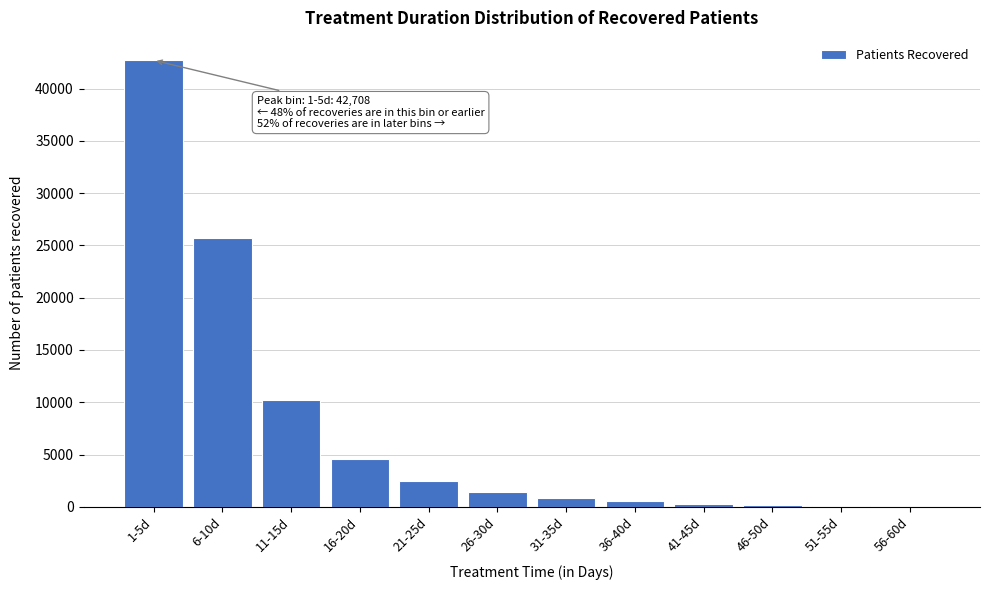

Approximately how many times larger is the value at 16-20d compared to 26-30d?

3.2